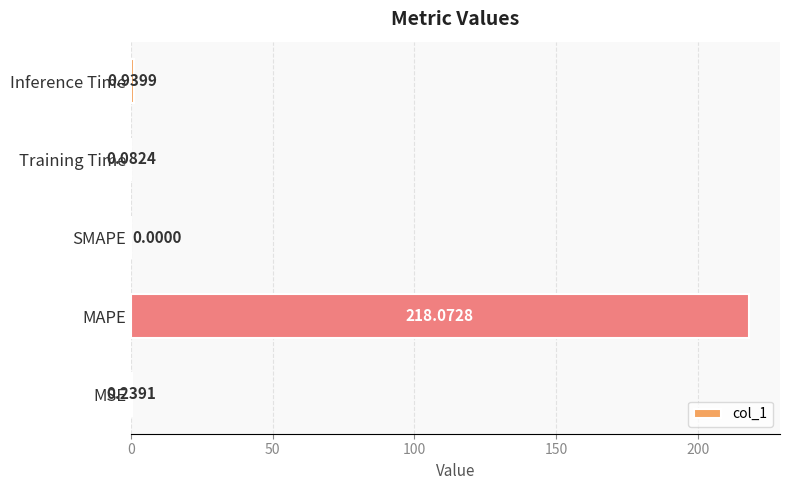

What is the change in value from MAPE to Training Time?

-218.0